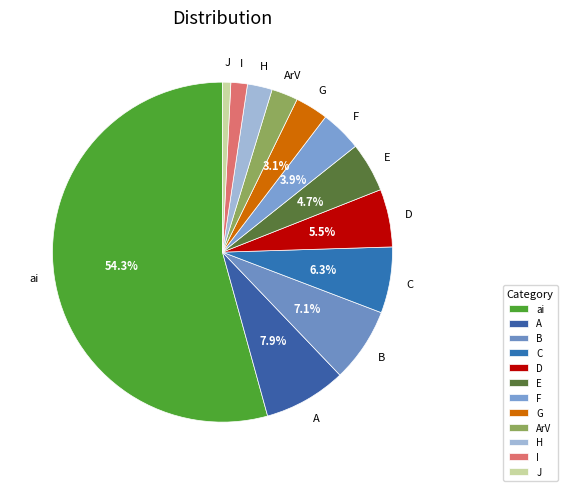

Which slice is the smallest?

J